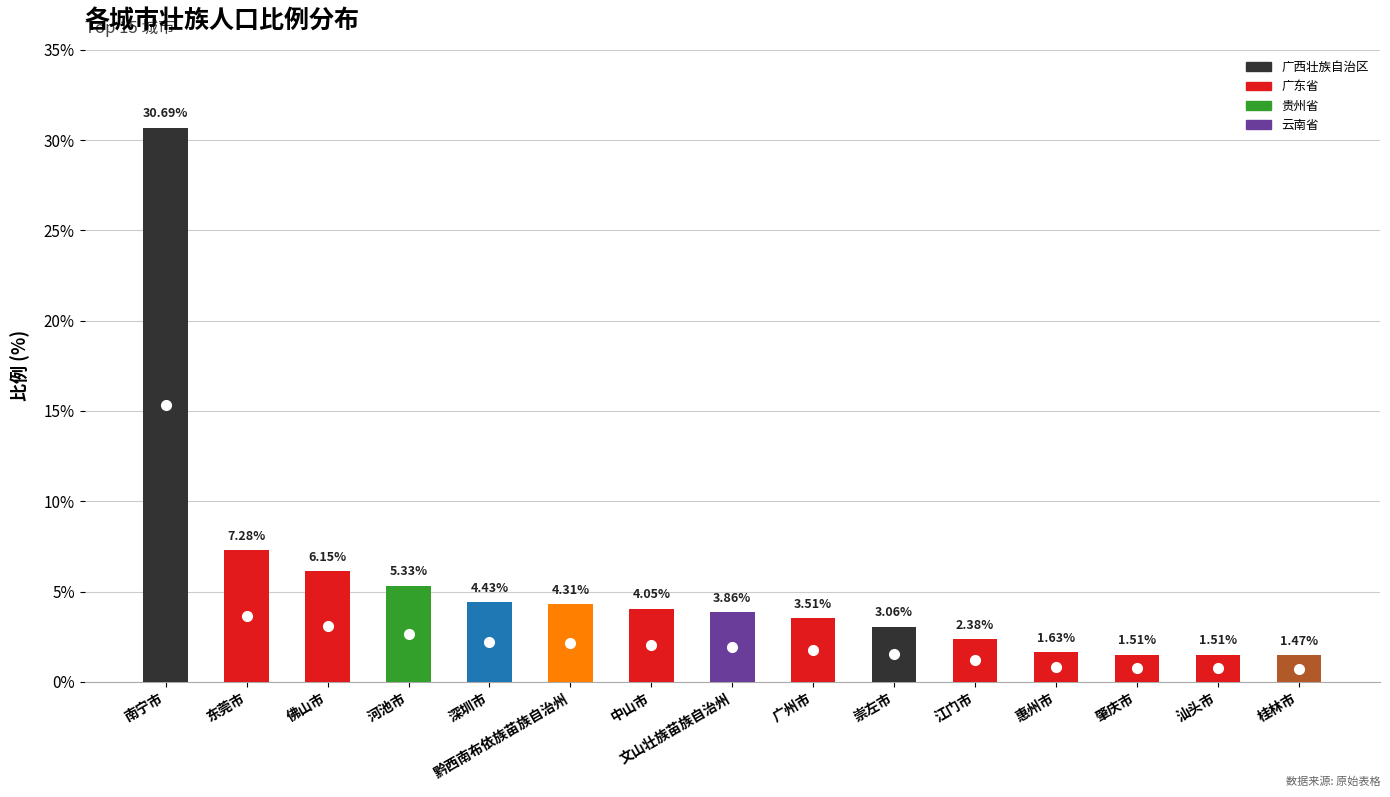

Where is the data nearest to the value 16?

东莞市